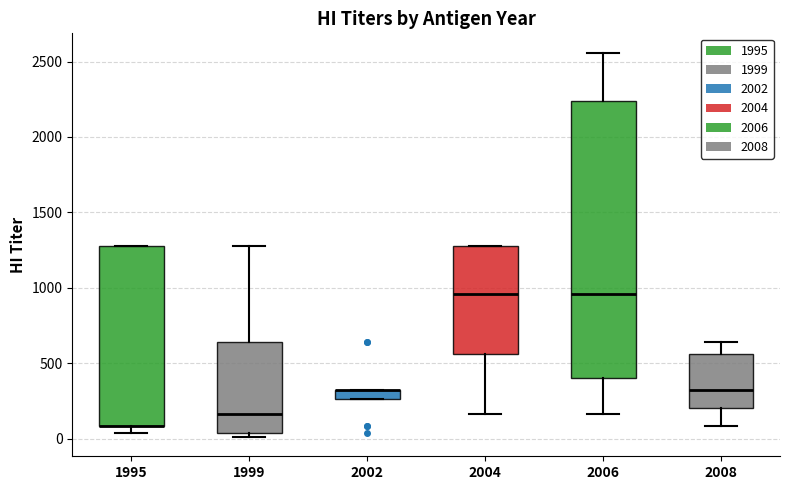

Where is the upper edge of the box at x = 1995 on the y-axis? The values are not printed on the chart, so give them approximately, as read against the axis.

1300